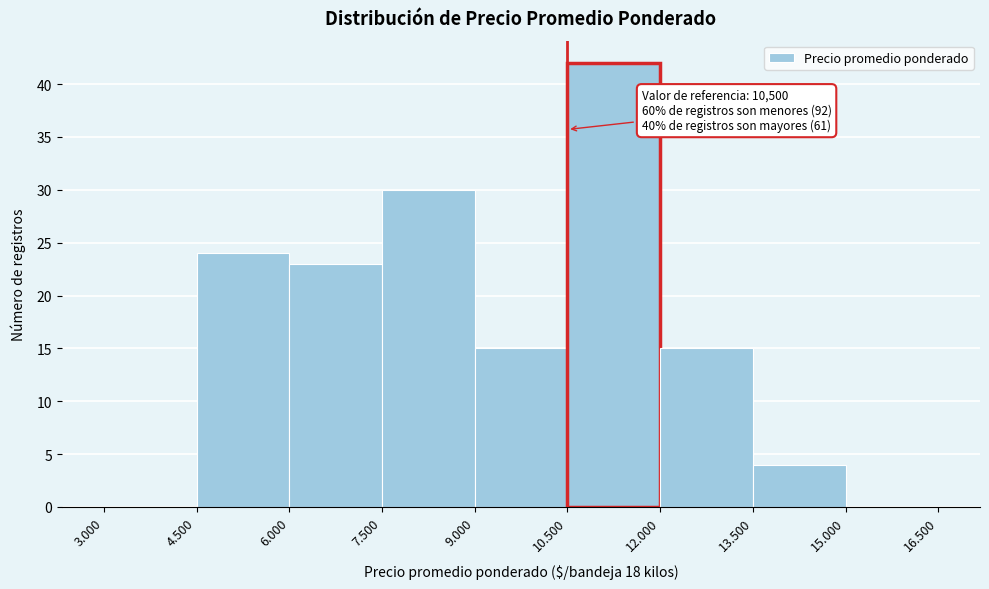

Reading left to right, transcribe all the data shown in this chart.

3.000=0	4.500=24	6.000=23	7.500=30	9.000=15	10.500=42	12.000=15	13.500=4	15.000=0